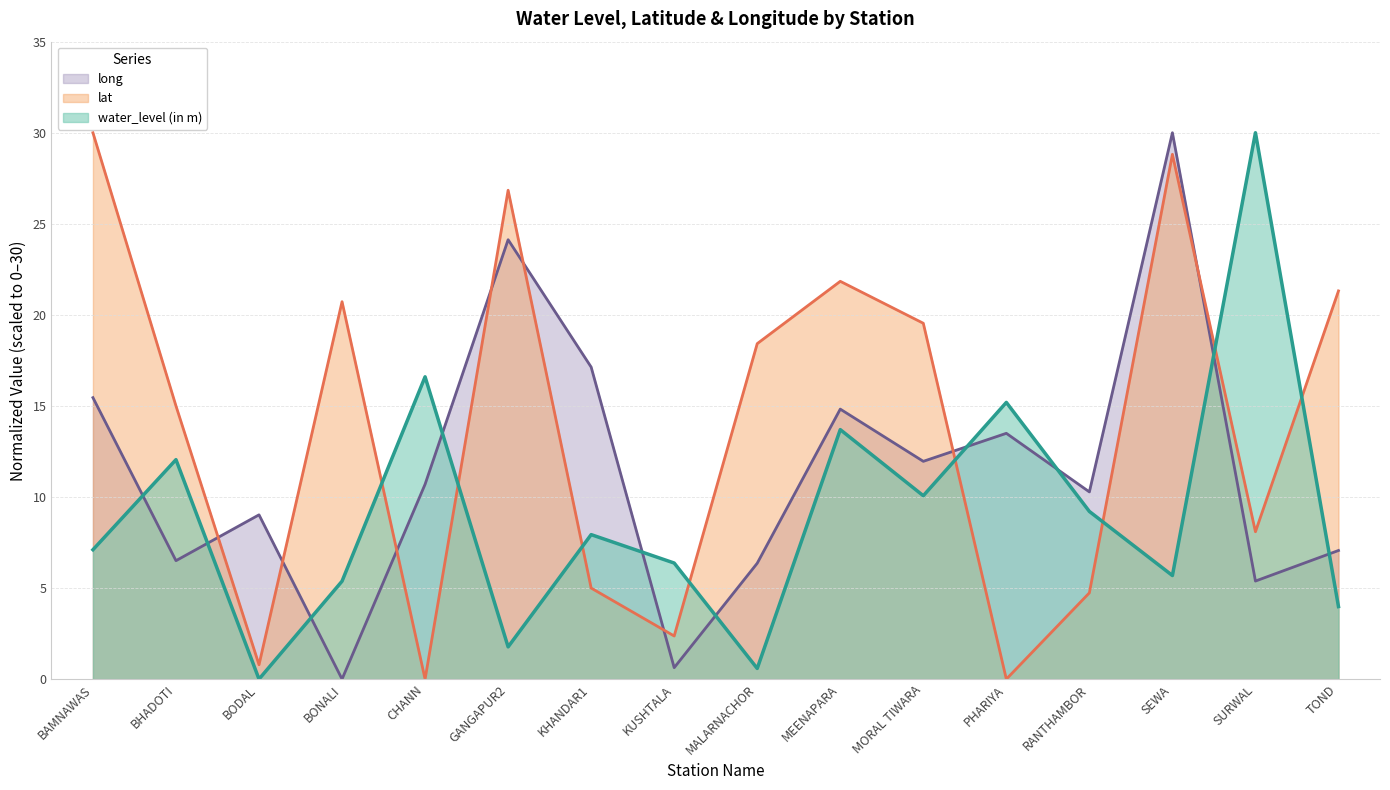

The value of long at SEWA is 50.9. True or false?

False